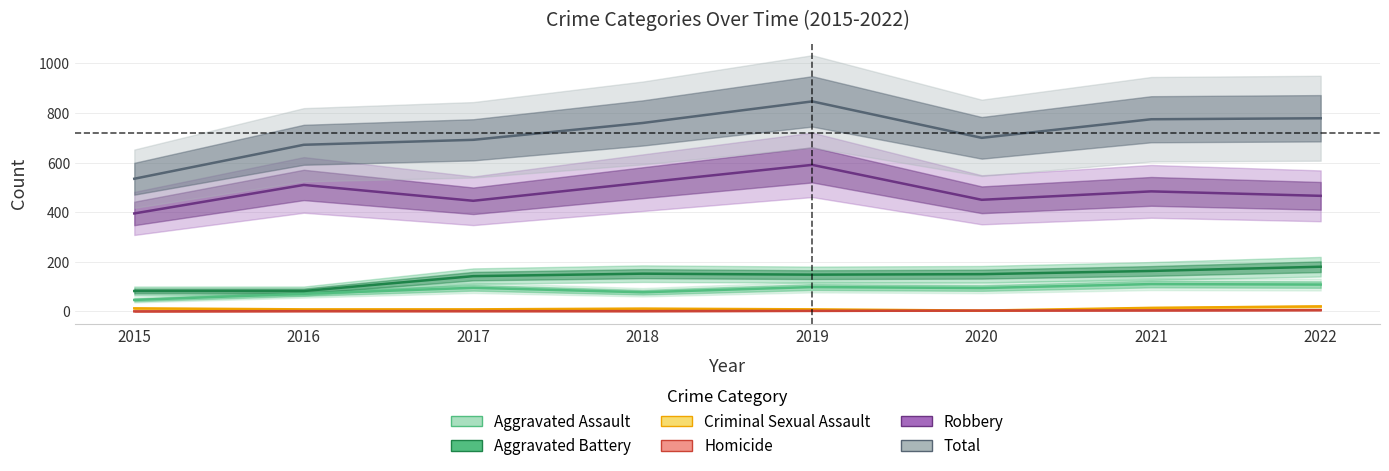

What is the total value across all series at 2018?

1520